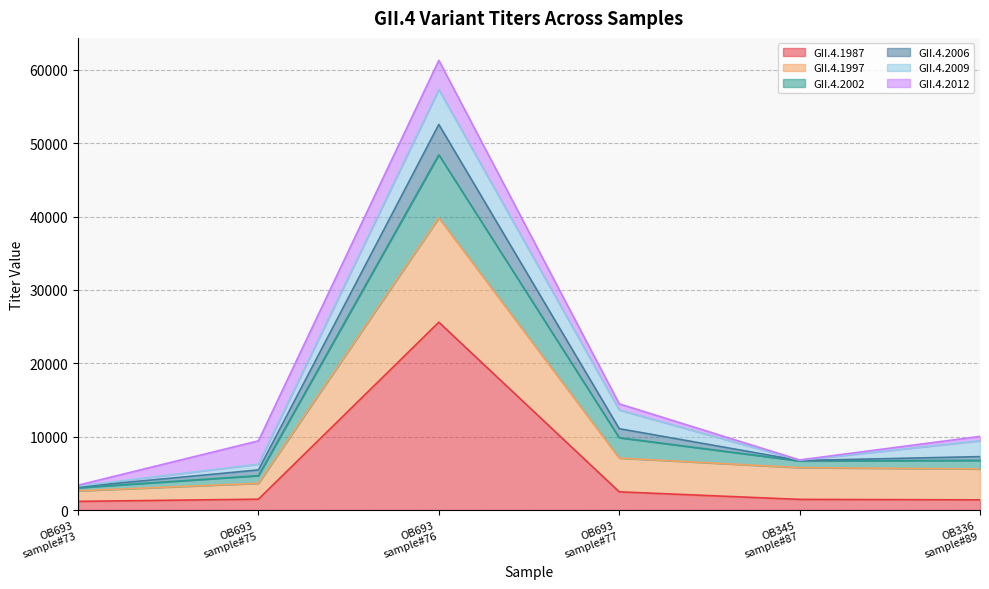

What is the highest value of the GII.4.1987 series?

25600.0